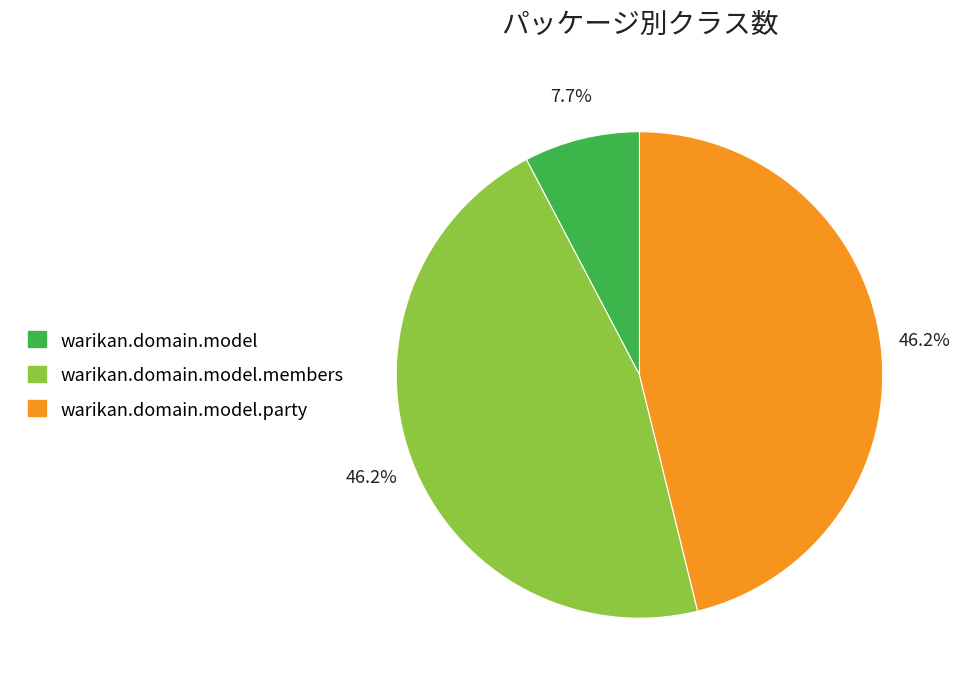

To the nearest percent, what is the difference between the largest and smallest slice percentages?

38%